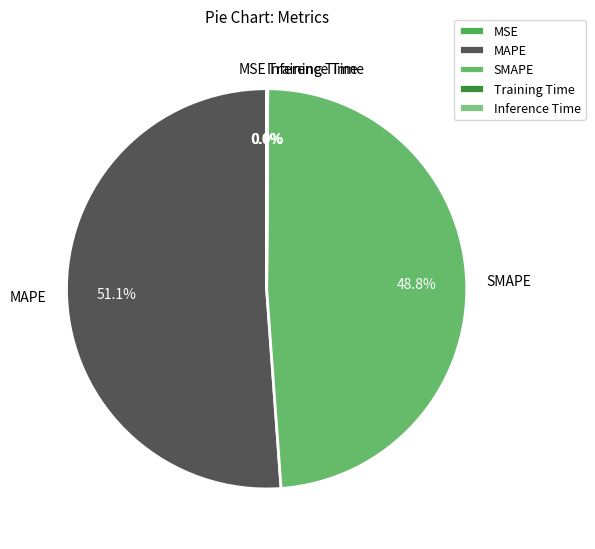

Which category has the biggest portion of the pie?

MAPE